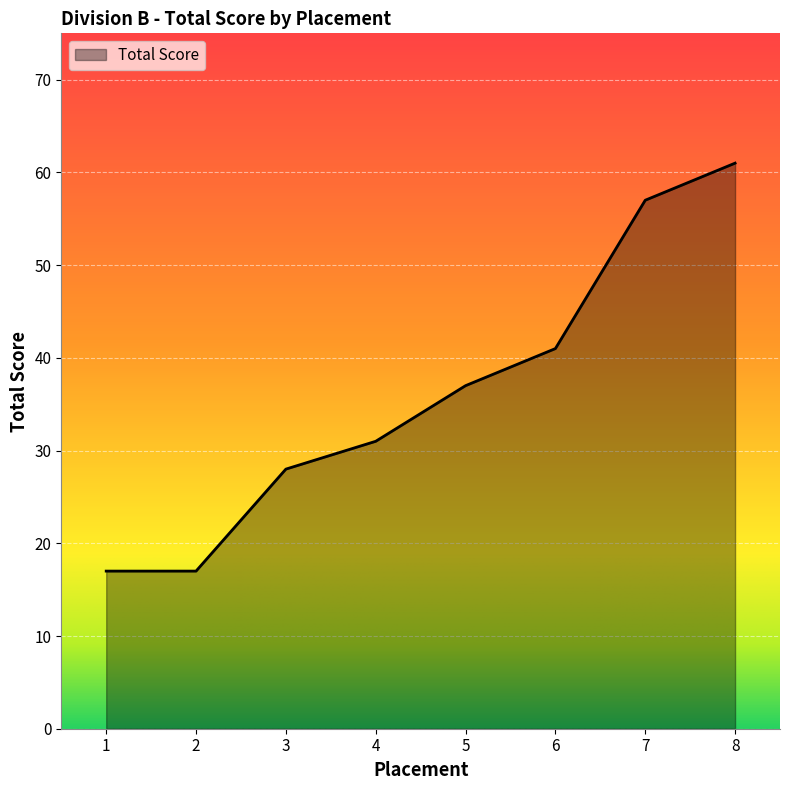

Reading left to right, extract all data points from this chart.

1=17	2=17	3=28	4=31	5=37	6=41	7=57	8=61